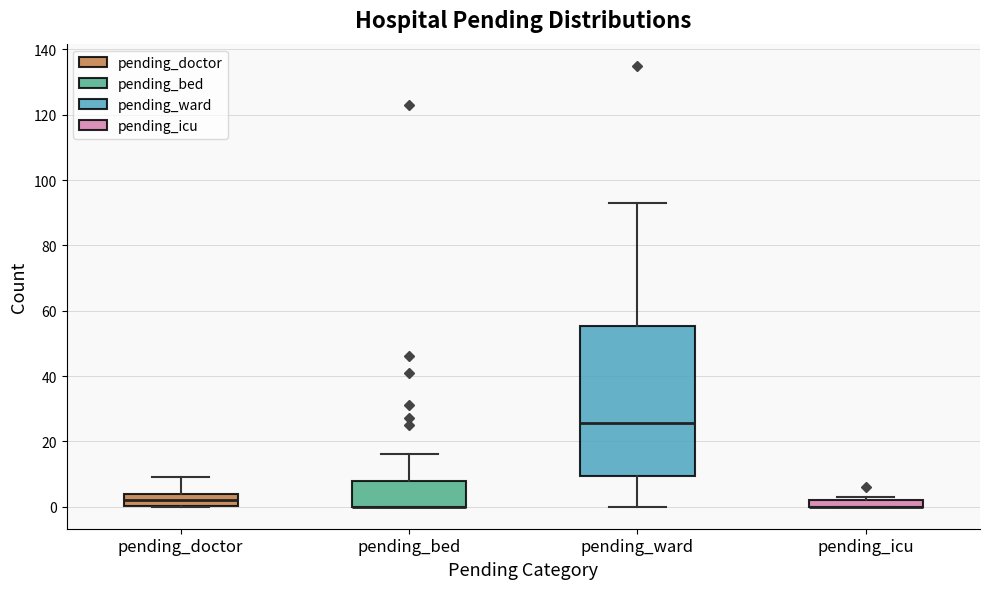

Where is the upper edge of the box for pending_icu on the y-axis? The values are not printed on the chart, so give them approximately, as read against the axis.

2